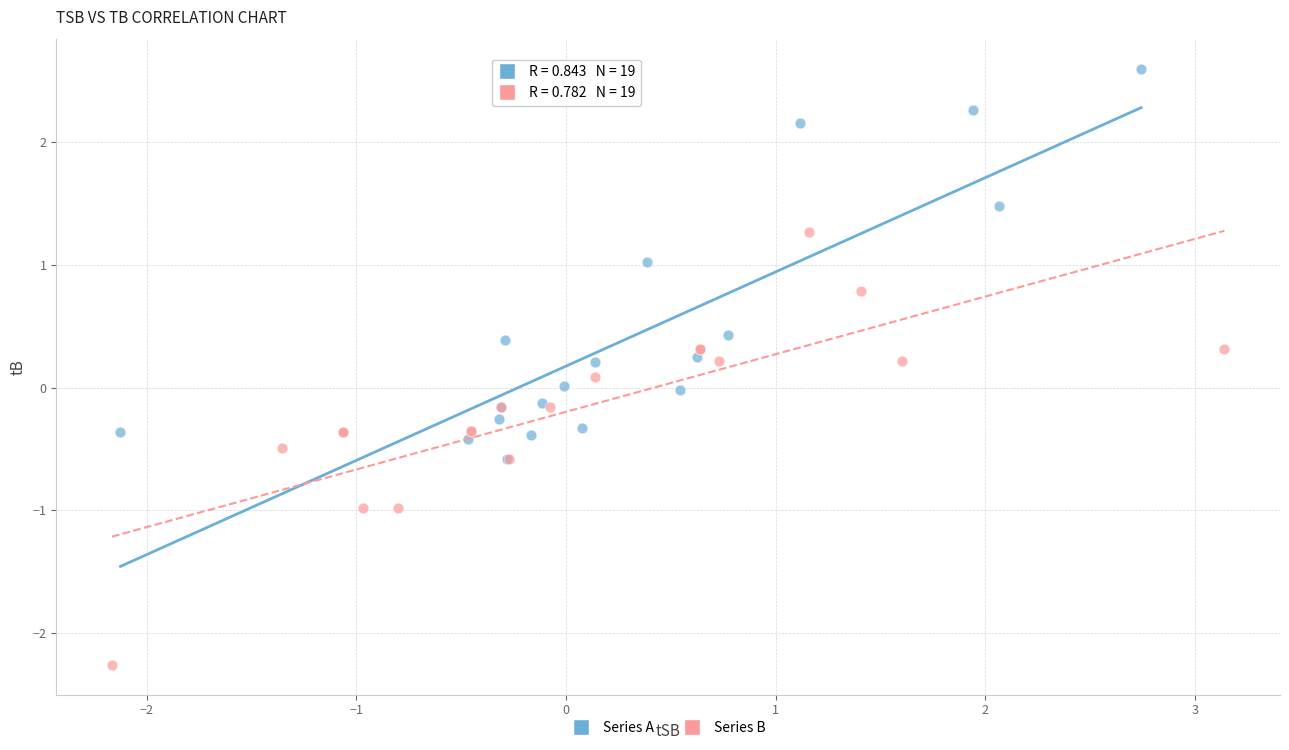

Which series reaches the maximum Y coordinate?

Series A